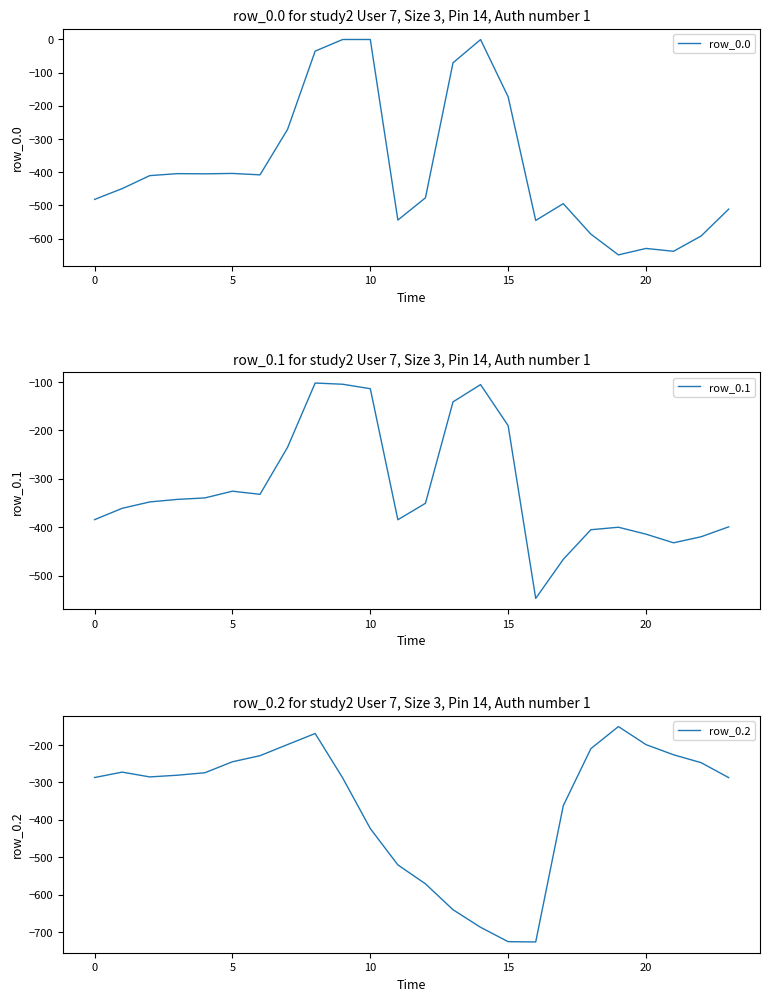

The value of row_0.0 at 10 is -370.5. True or false?

False